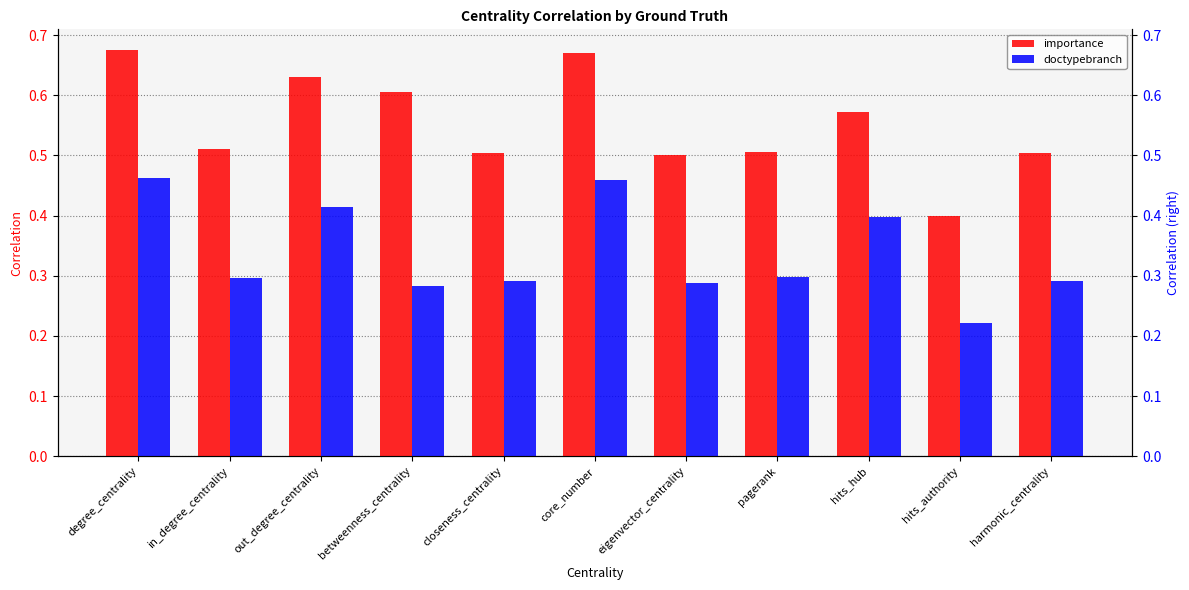

Where is importance nearest to the value 0?

hits_authority